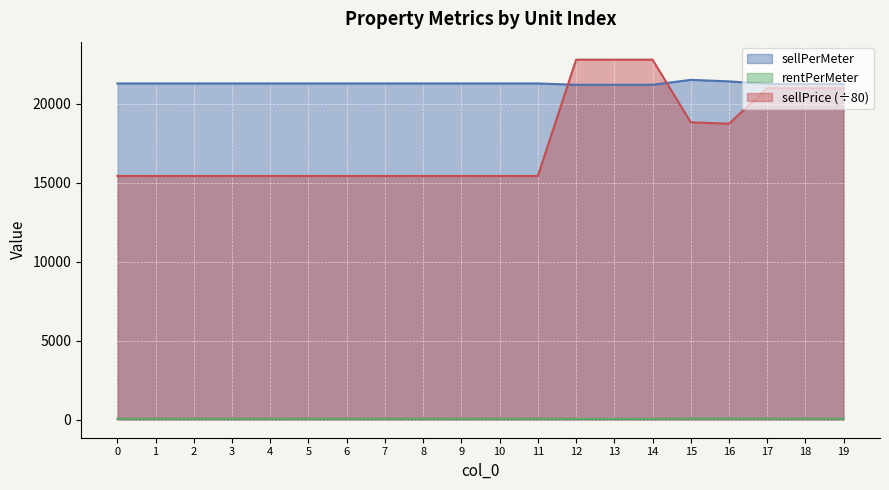

What is the average value of the rentPerMeter series?

59.2